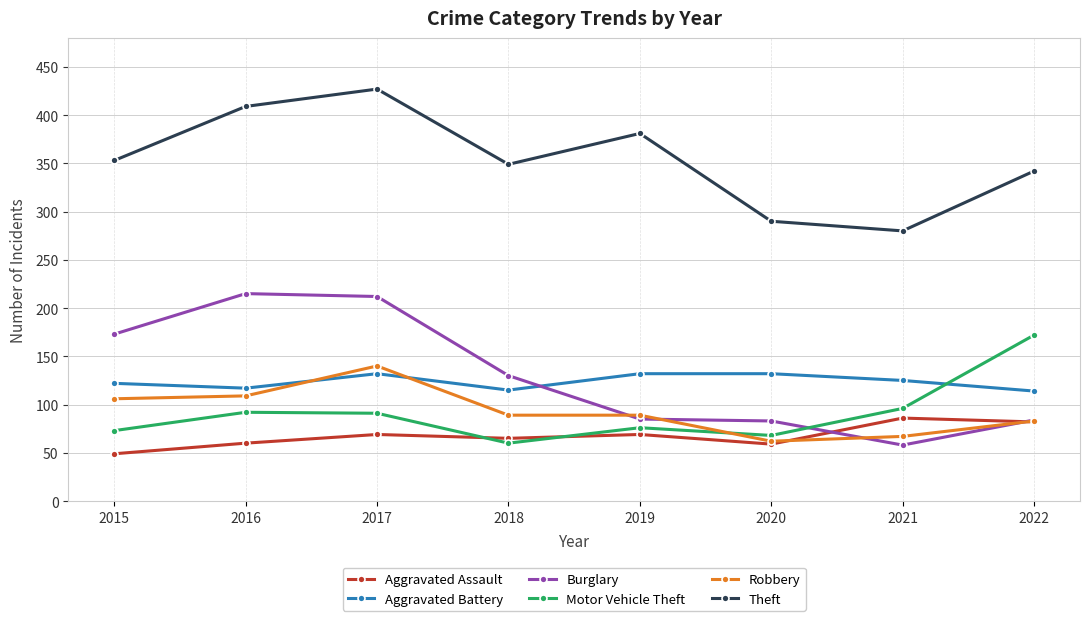

At which label does Theft reach its peak?

2017